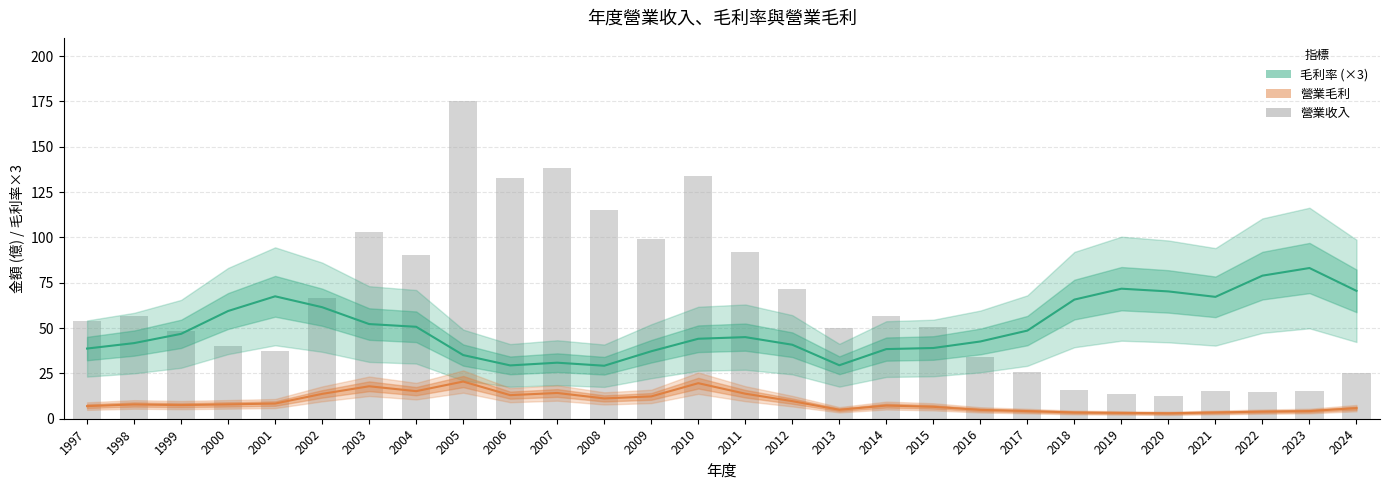

Reading right to left, what are all the values shown in this chart?

2024=25.0	2023=15.3	2022=14.9	2021=15.4	2020=12.8	2019=13.4	2018=15.7	2017=26.0	2016=34.3	2015=50.5	2014=56.8	2013=50.2	2012=71.5	2011=92.0	2010=134.0	2009=99.1	2008=115.0	2007=138.0	2006=133.0	2005=175.0	2004=90.2	2003=103.0	2002=66.7	2001=37.2	2000=40.1	1999=48.4	1998=56.8	1997=54.0